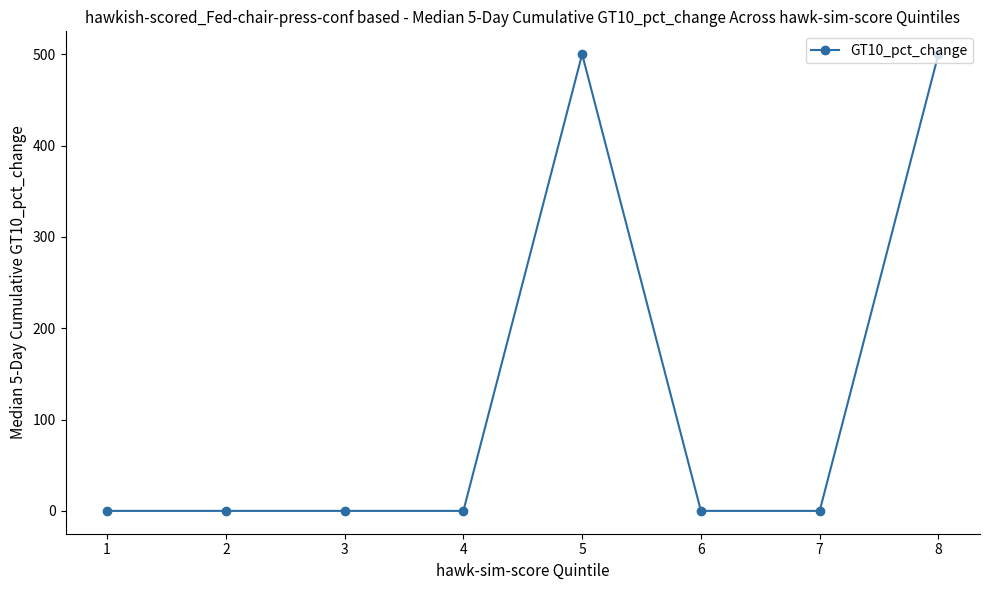

Is it true that the value at 8 is 818?

False